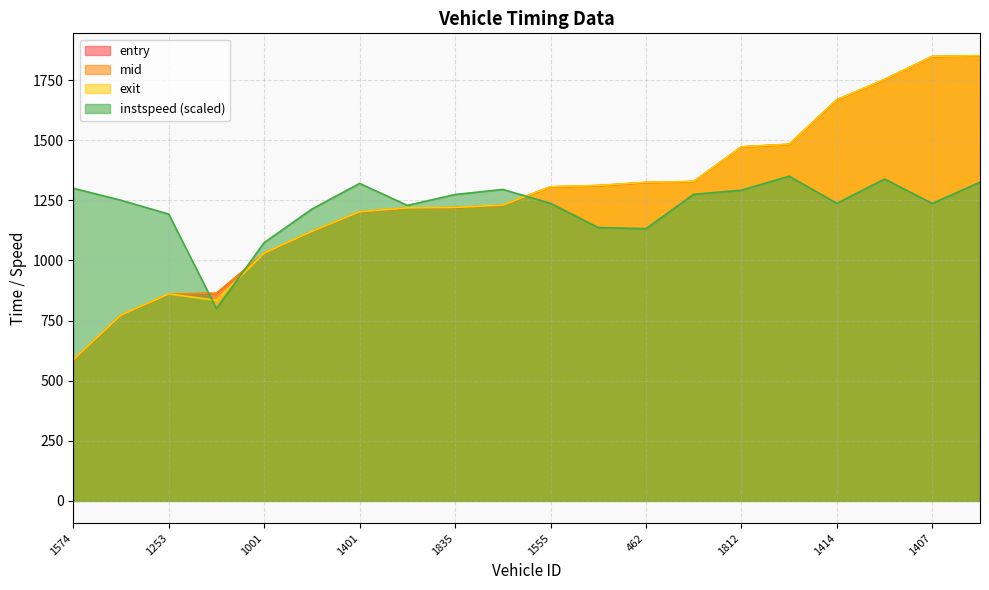

The value of exit at 1253 is 860.9. True or false?

True